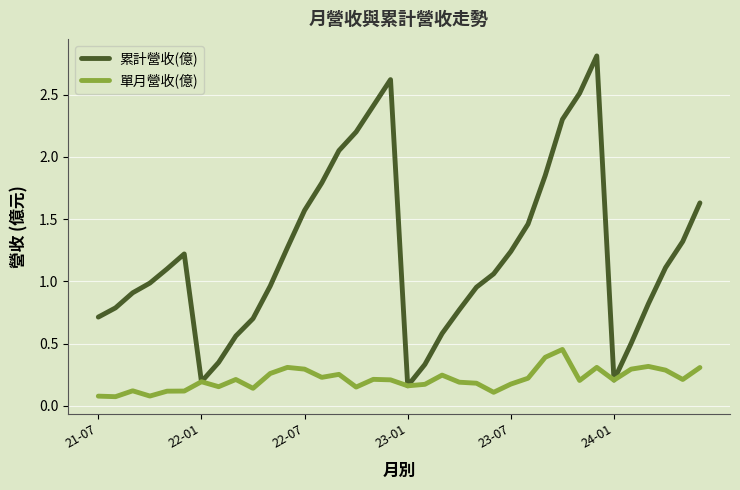

Which series has the largest total across all categories?

累計營收(億)